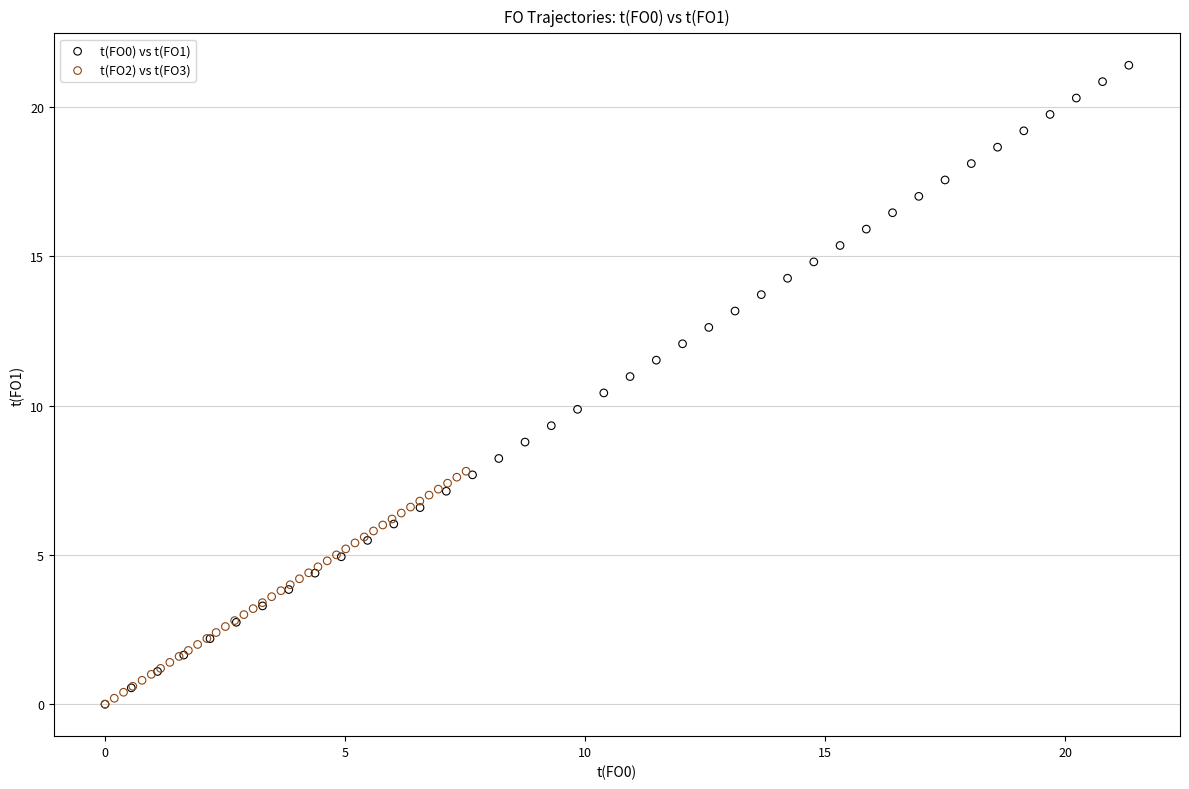

Which series has the widest spread of Y values?

t(FO0) vs t(FO1)